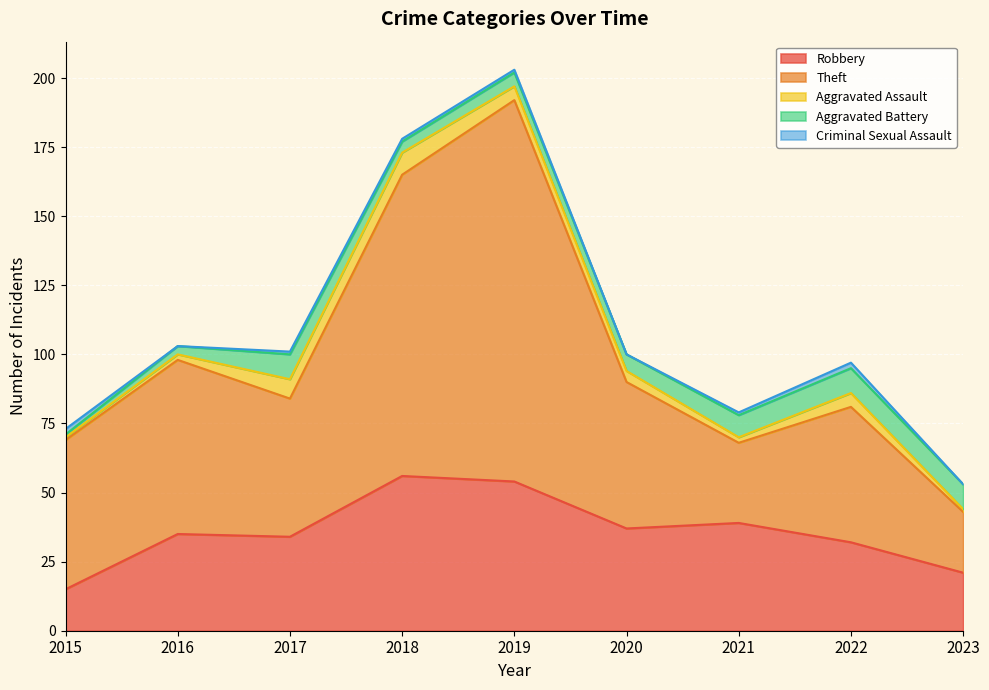

At which category is the sum across all series the highest?

2019